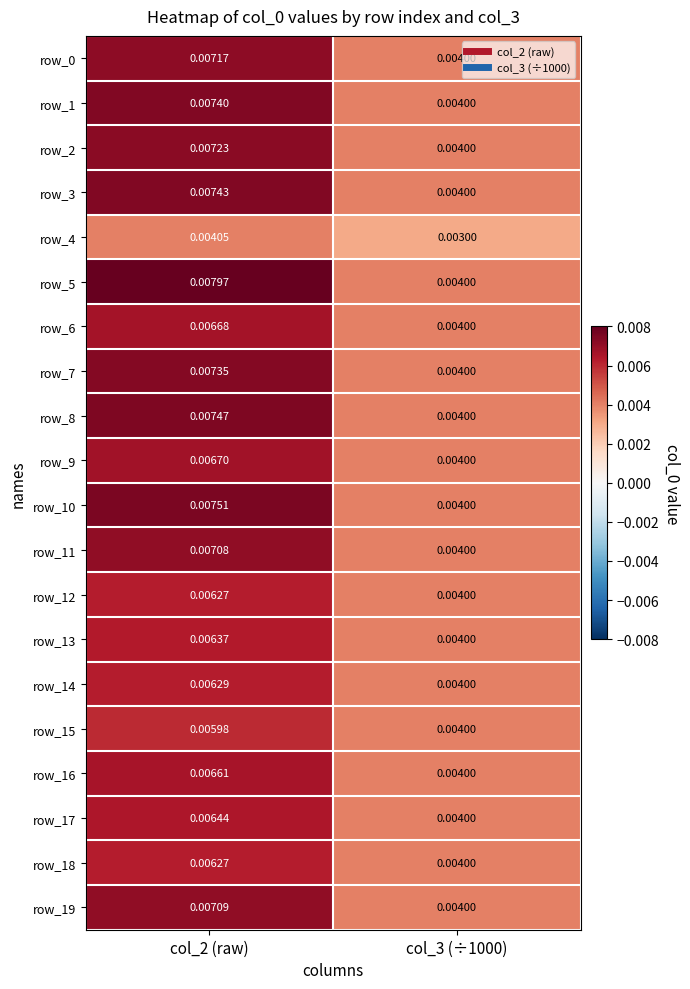

At which category is the sum across all series the highest?

col_2 (raw)